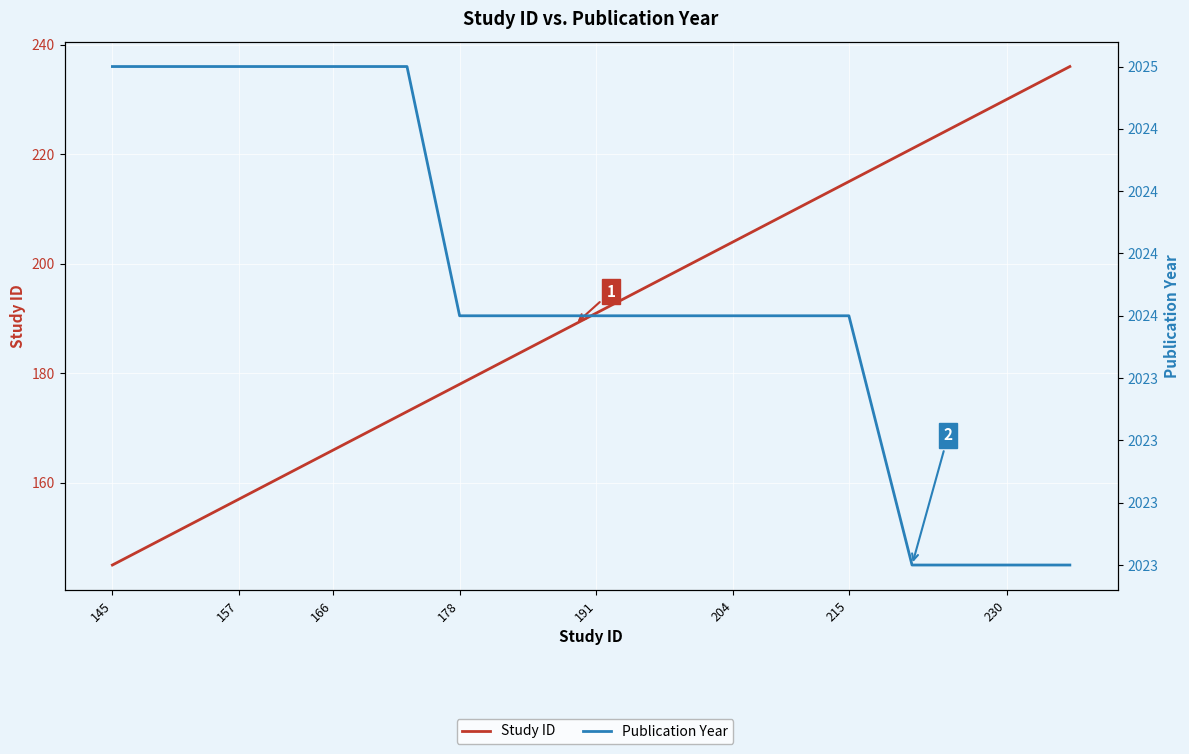

At how many categories does at least one series exceed 740?

40